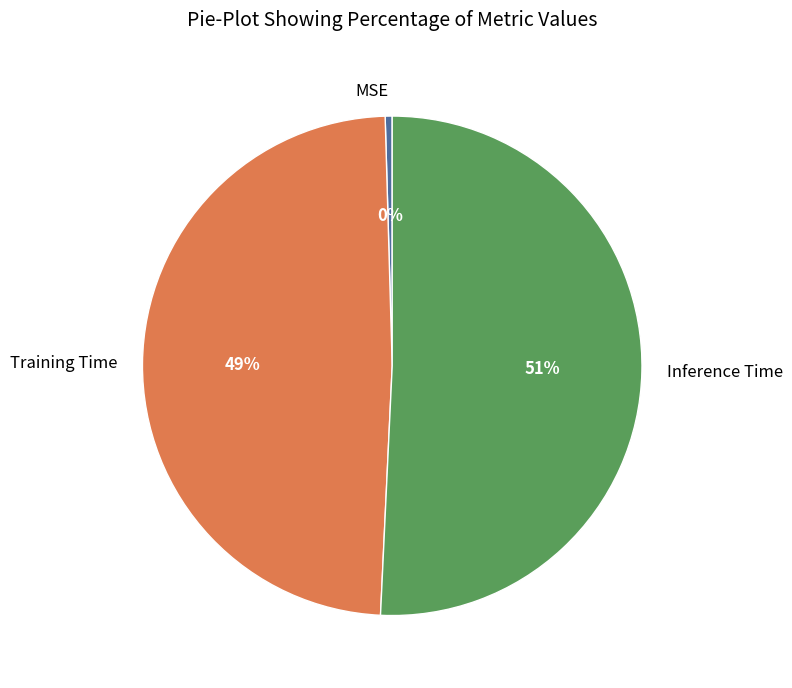

Which slice represents more than half of the pie?

Inference Time